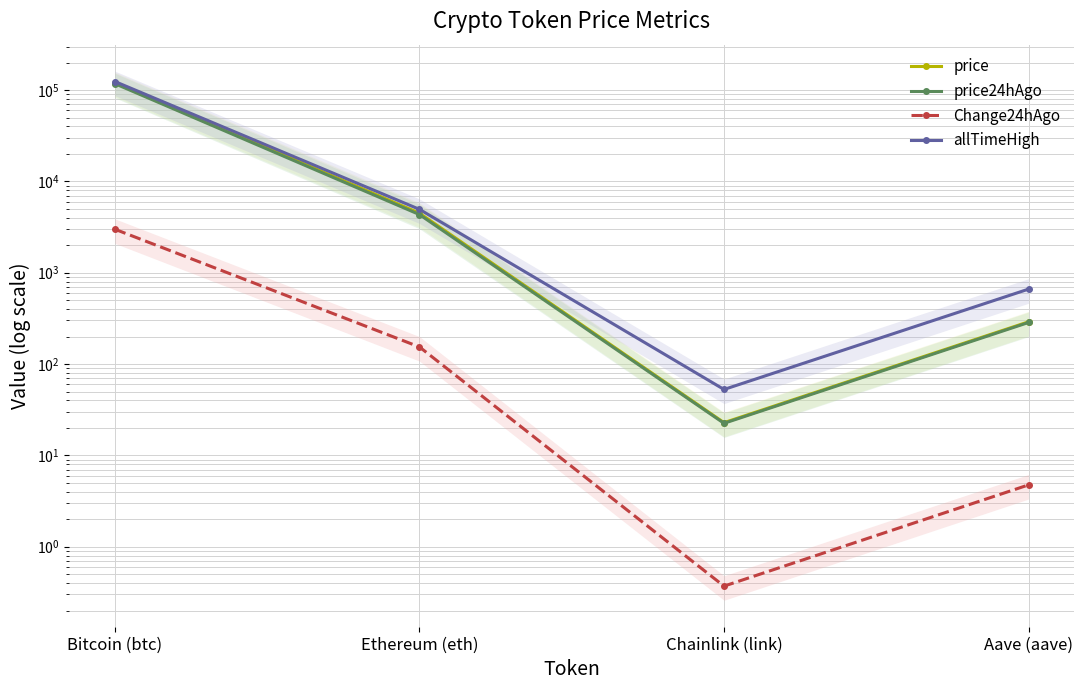

Rank the categories by price value from lowest to highest.

Chainlink (link), Aave (aave), Ethereum (eth), Bitcoin (btc)